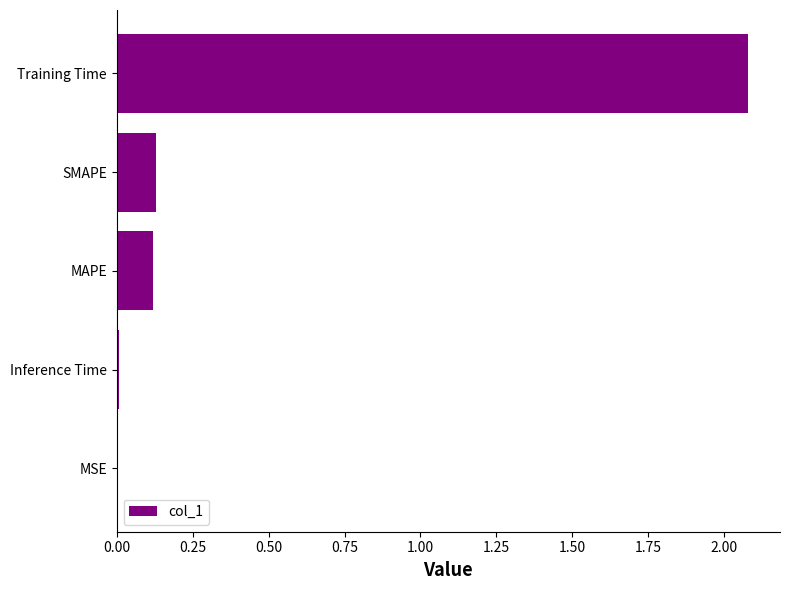

Is it true that the value at Training Time is 0.5?

False